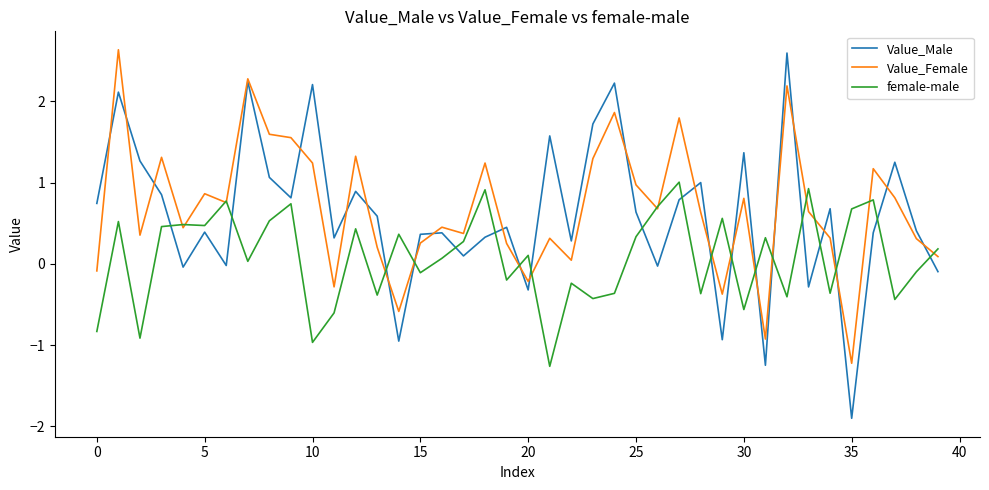

Which series has the largest range (max minus min)?

Value_Male